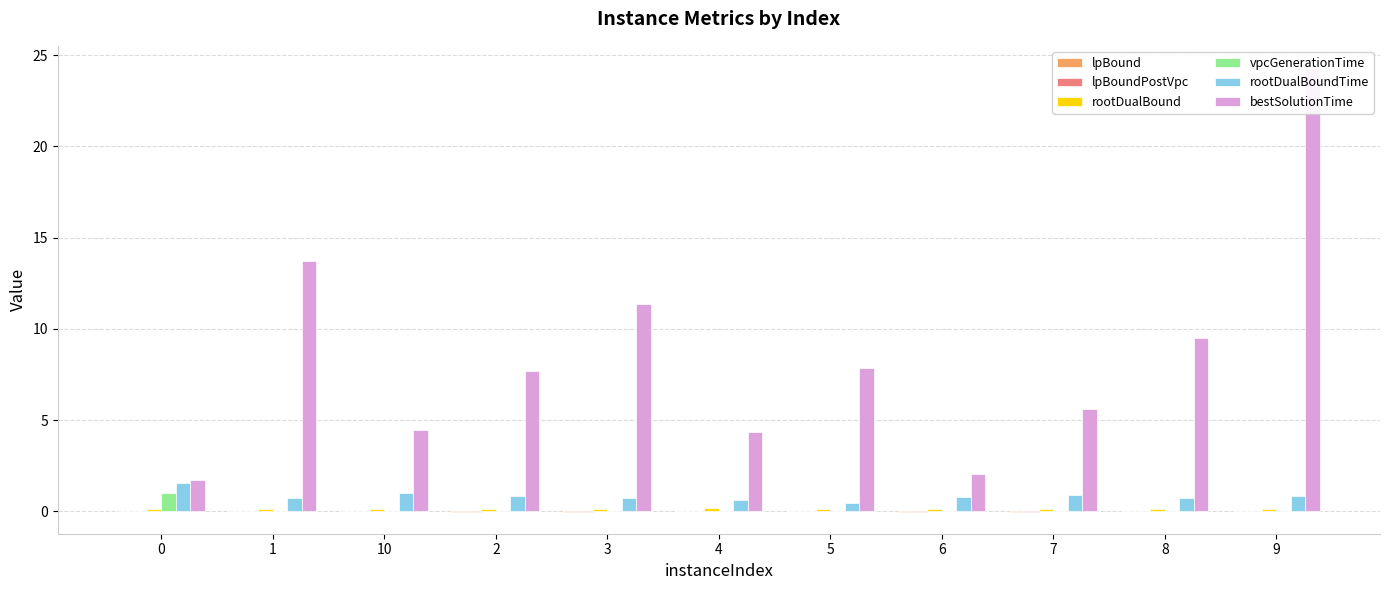

What is the label of the 10th bar from the right?

1